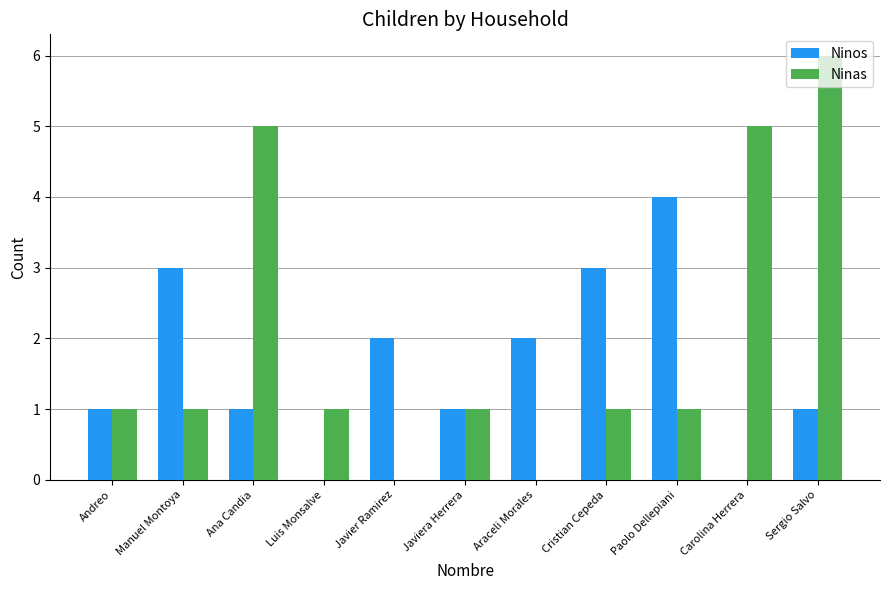

What is the average value of the Ninas series?

2